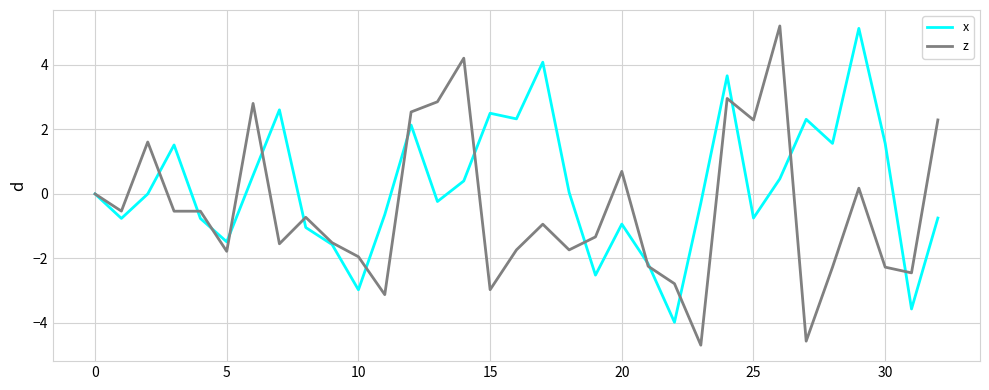

Count the number of data series in this chart.

2